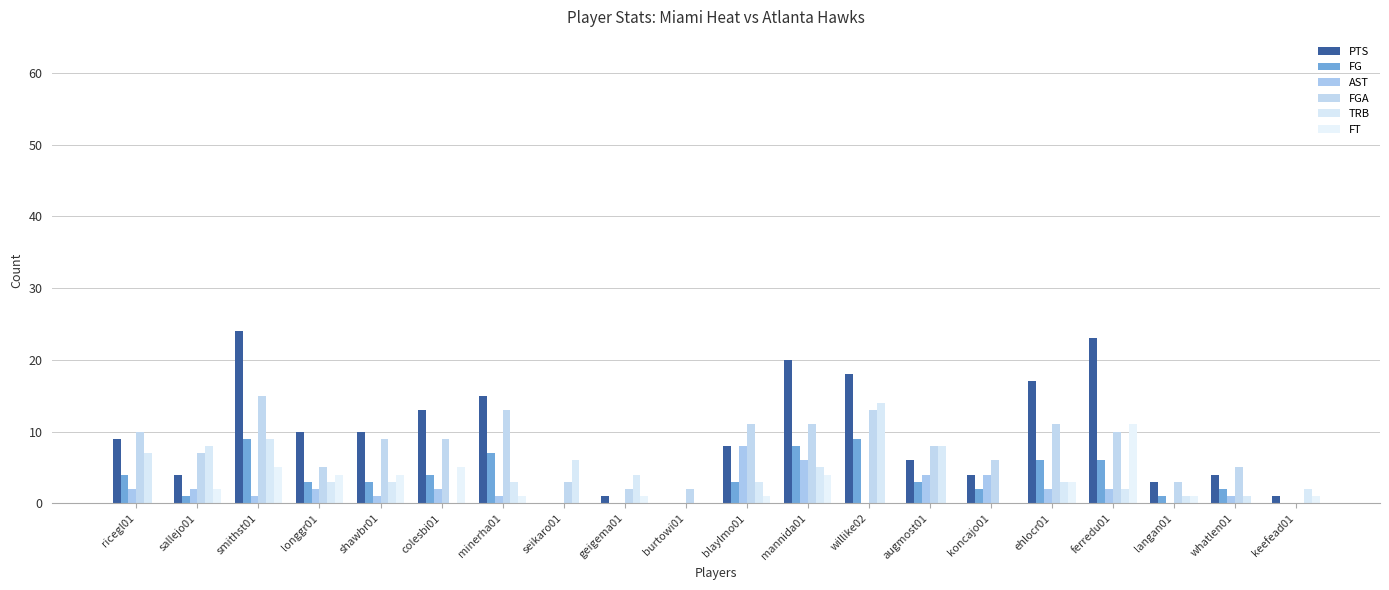

At how many categories does at least one series exceed 6?

13